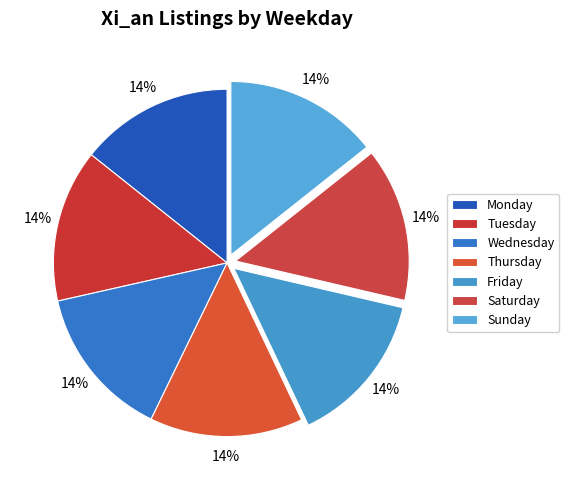

Is there a majority slice in this chart?

No